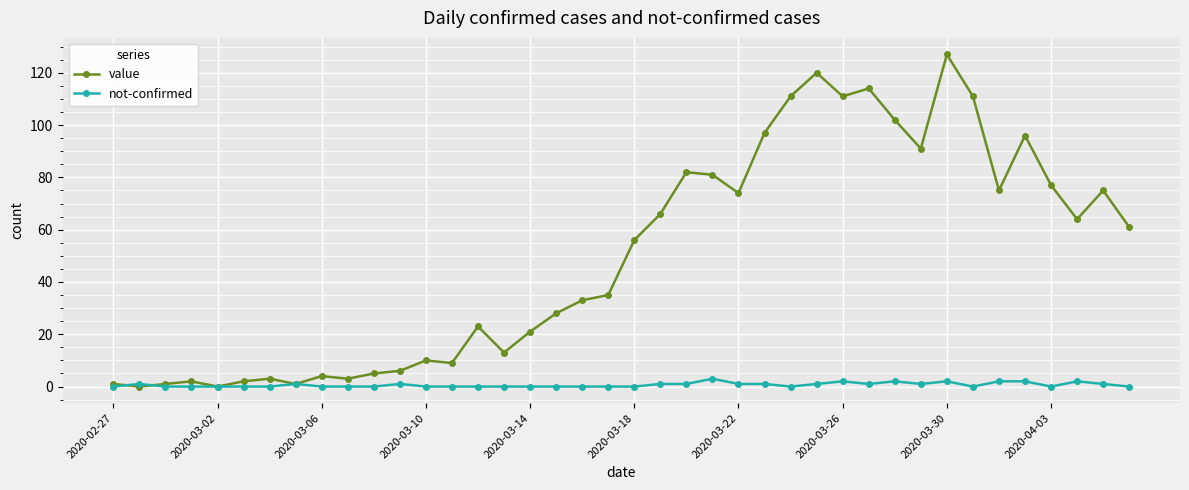

Rank the series by their average value, from highest to lowest.

value, not-confirmed